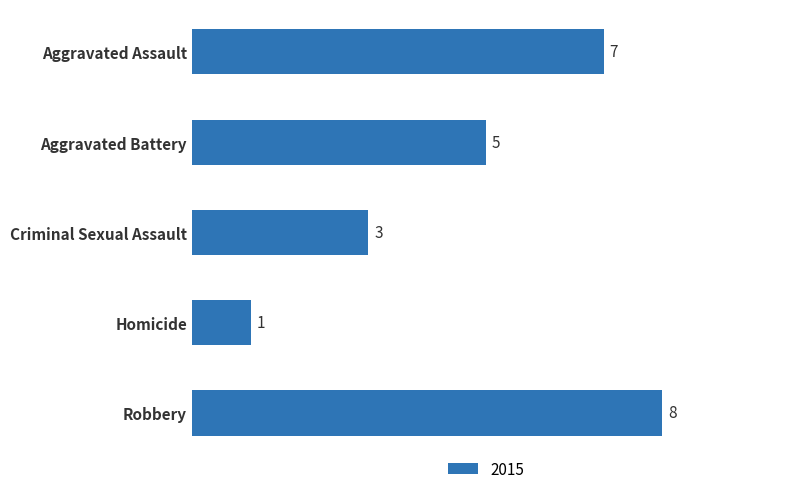

How many bars are there in total?

5